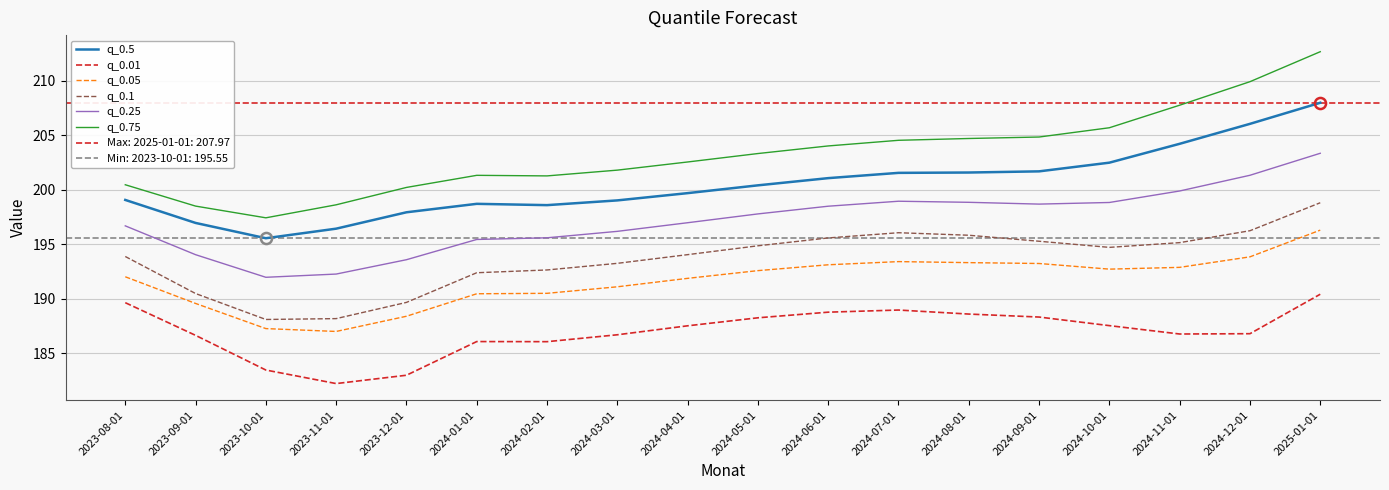

Rank the categories by q_0.05 value from highest to lowest.

2025-01-01, 2024-12-01, 2024-07-01, 2024-08-01, 2024-09-01, 2024-06-01, 2024-11-01, 2024-10-01, 2024-05-01, 2023-08-01, 2024-04-01, 2024-03-01, 2024-02-01, 2024-01-01, 2023-09-01, 2023-12-01, 2023-10-01, 2023-11-01